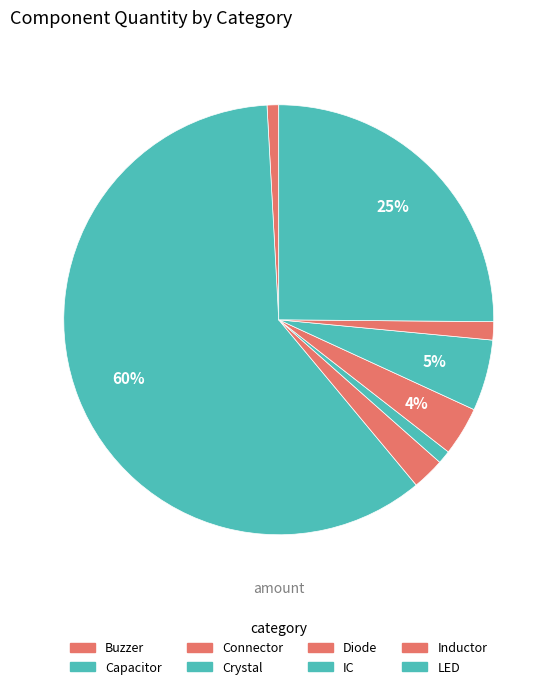

What percentage do Inductor and Crystal together represent?

2.4%